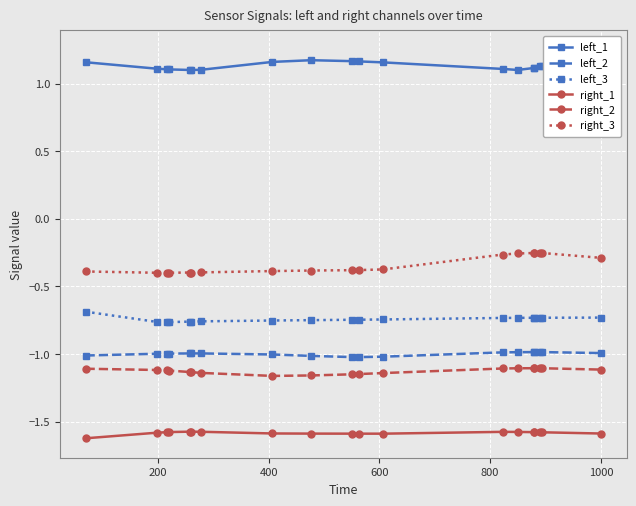

What are all the series names shown in the legend?

left_1, left_2, left_3, right_1, right_2, right_3